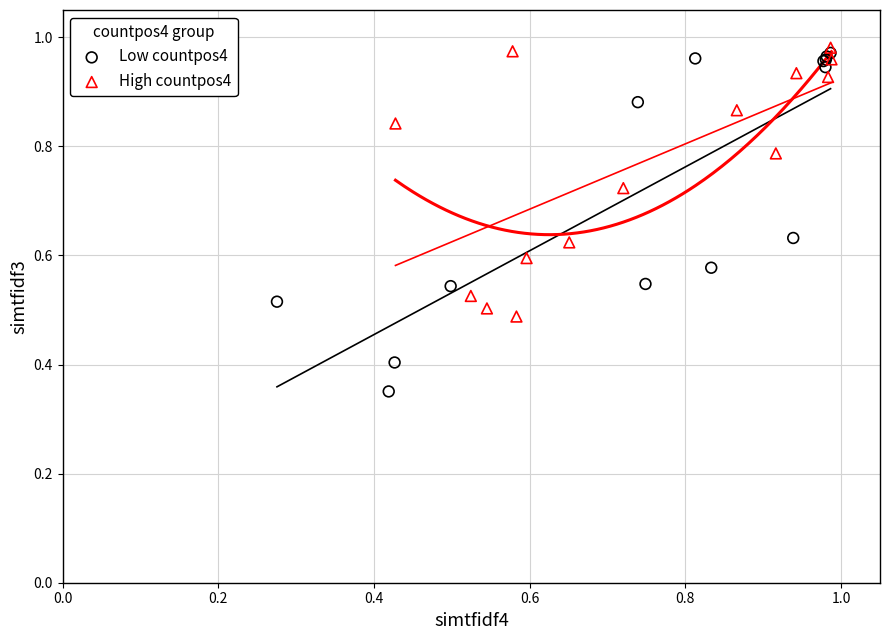

What are all the series names shown in the legend?

Low countpos4, High countpos4